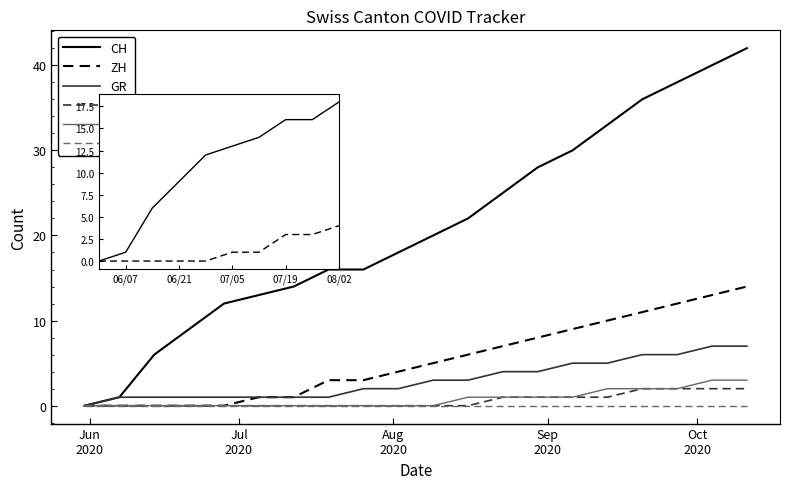

What is the value of the ZH point at the 13th from the left?

7